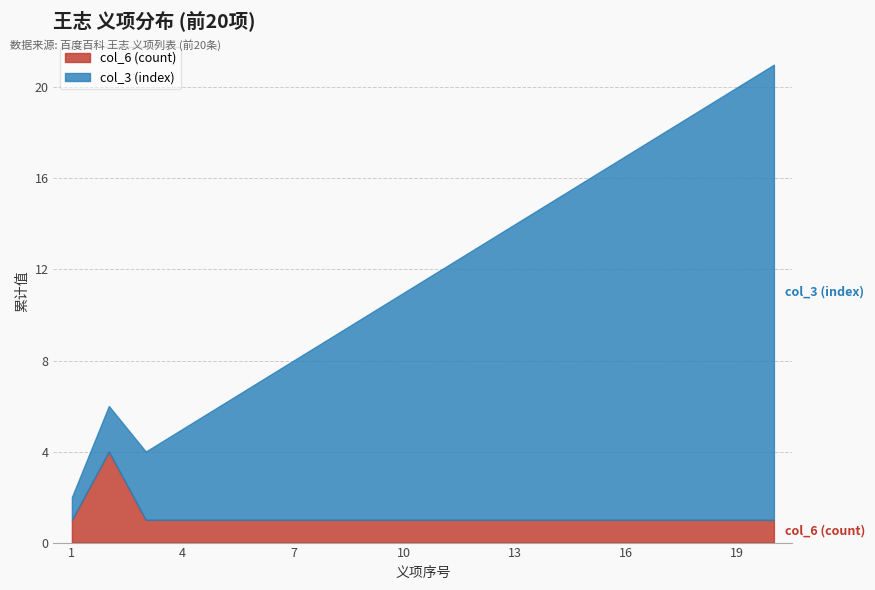

The value of col_6 (count) at 3 is 1. True or false?

True